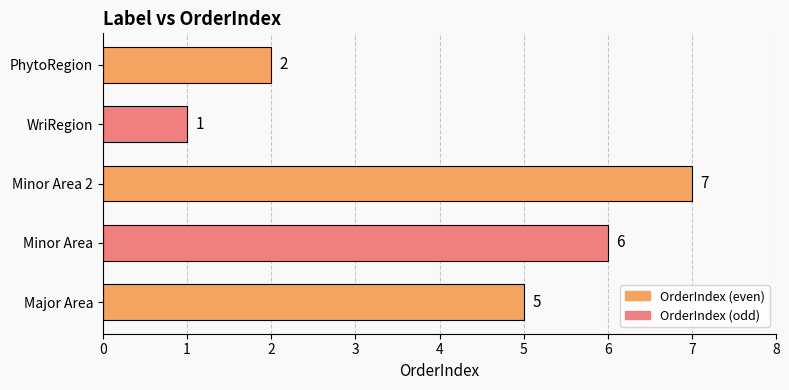

List the labels in order of value, smallest first.

WriRegion, PhytoRegion, Major Area, Minor Area, Minor Area 2